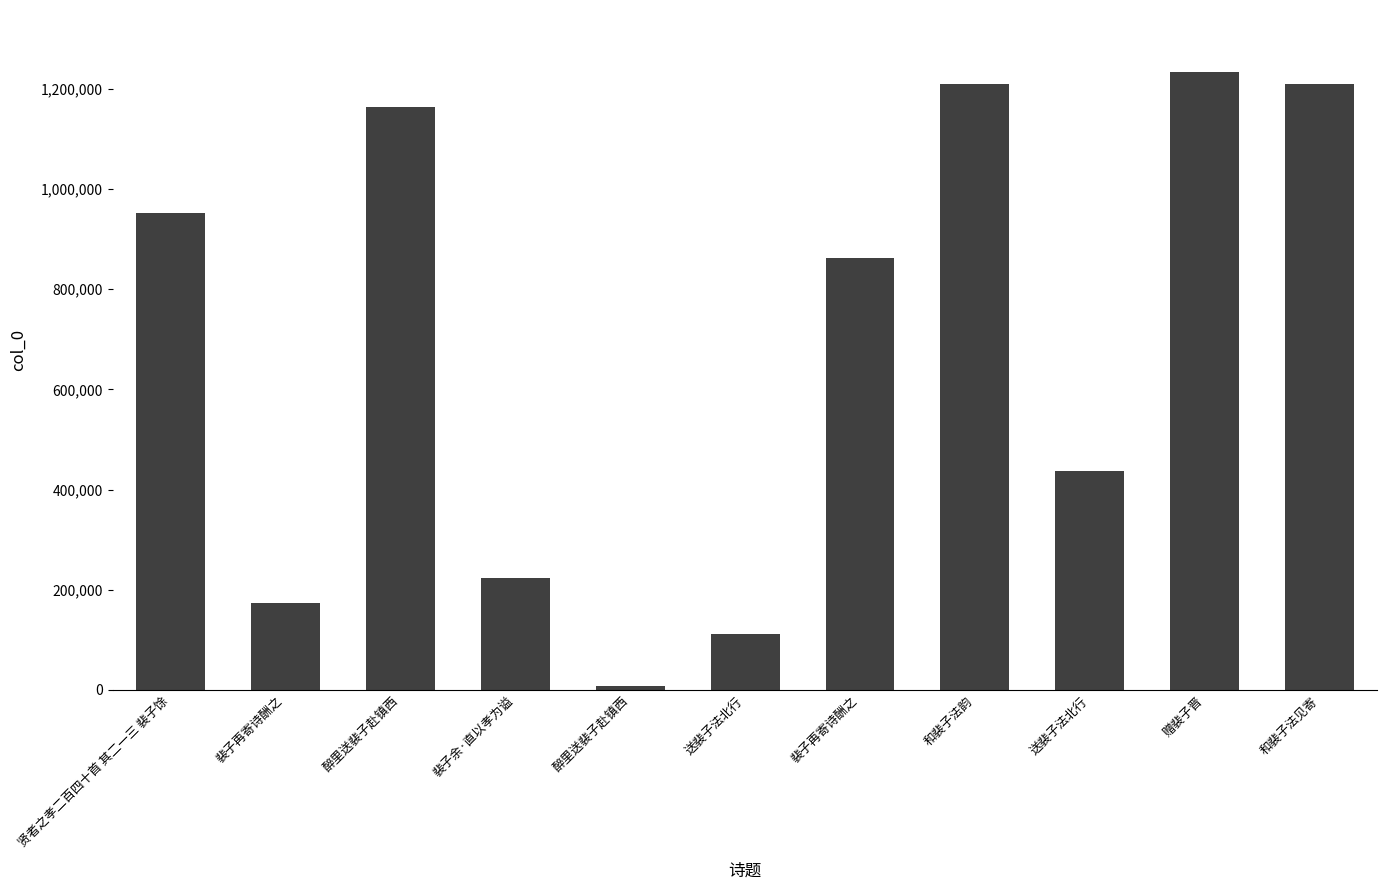

Does the chart contain any negative values?

No